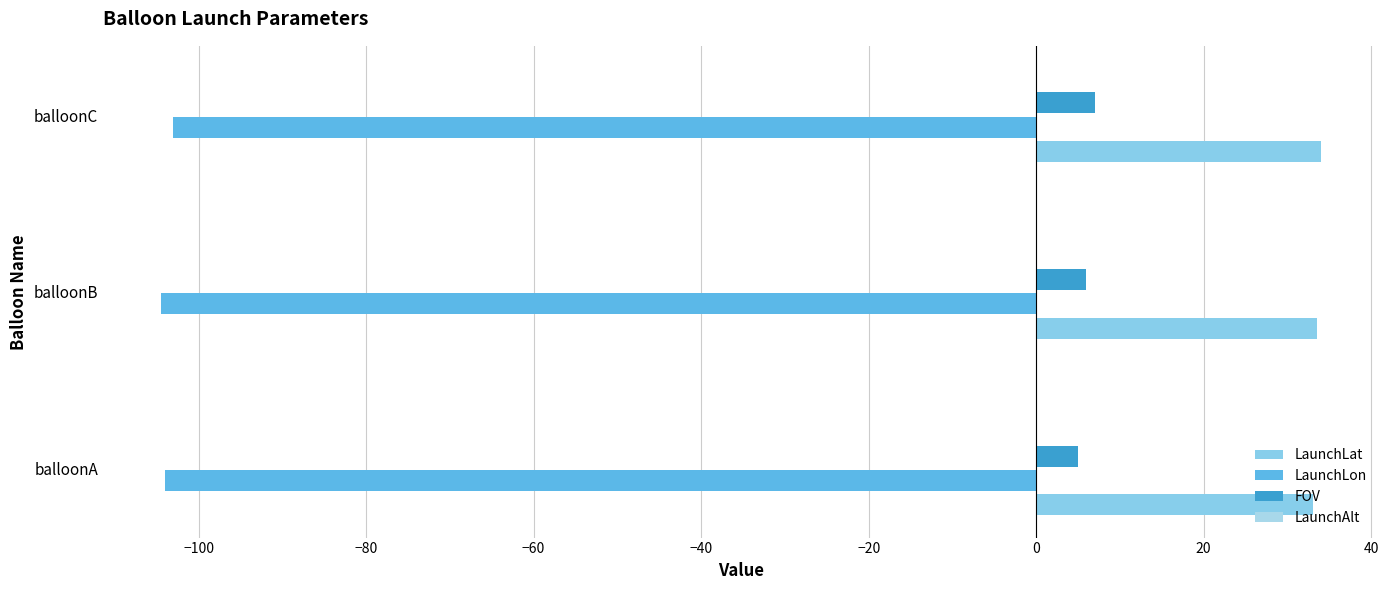

Which series has the largest total across all categories?

LaunchLat